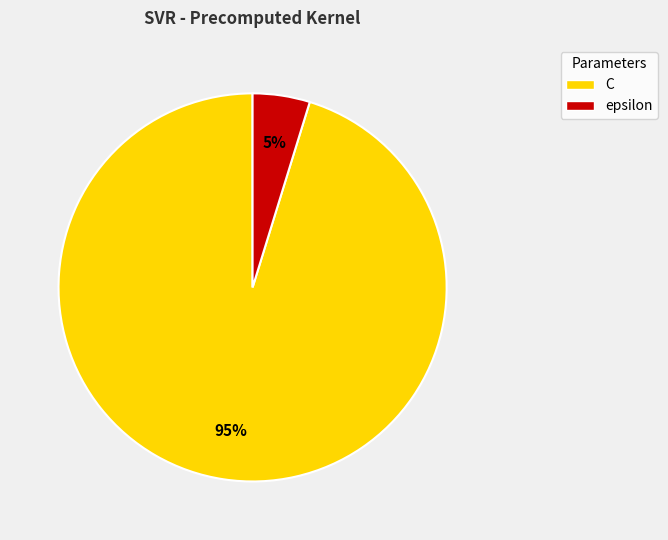

Which slice is the largest?

C